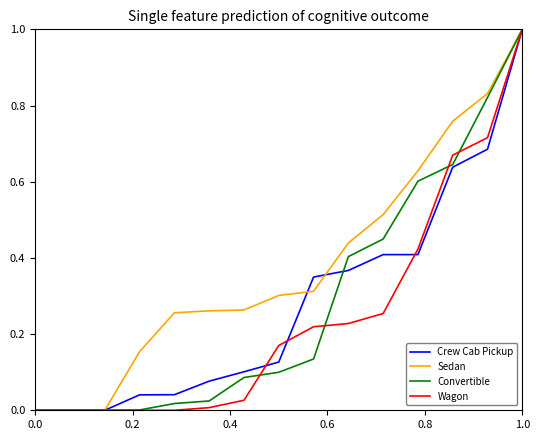

The value of Sedan at 0.8 is 0.2. True or false?

False